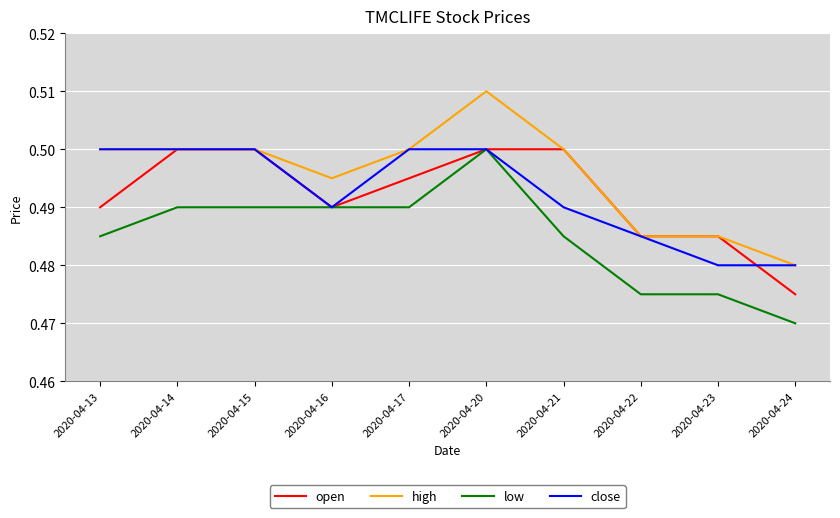

Between 2020-04-15 and 2020-04-24, which series saw the biggest shift?

open